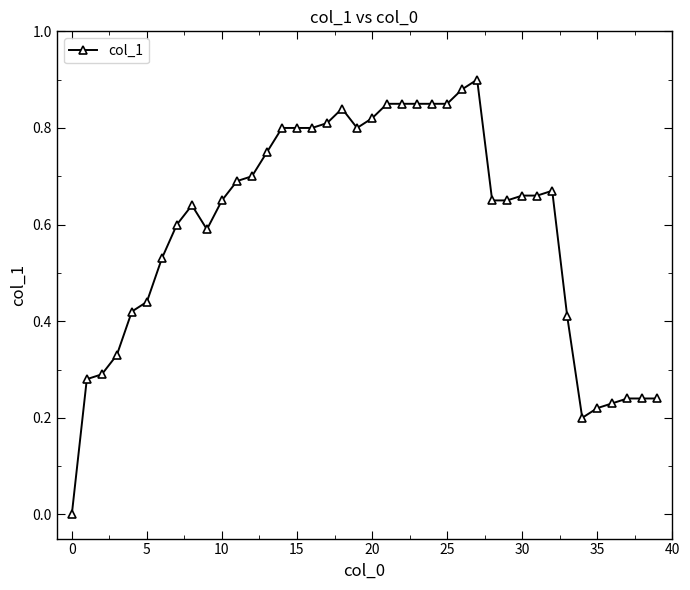

Does the chart have visible grid lines?

No